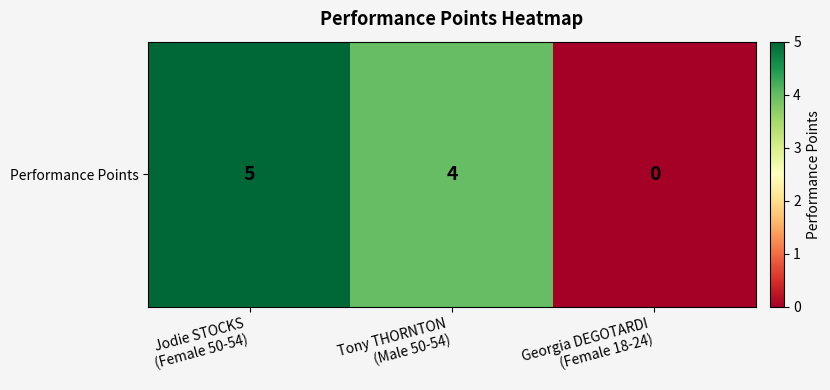

How many values are below 4?

1